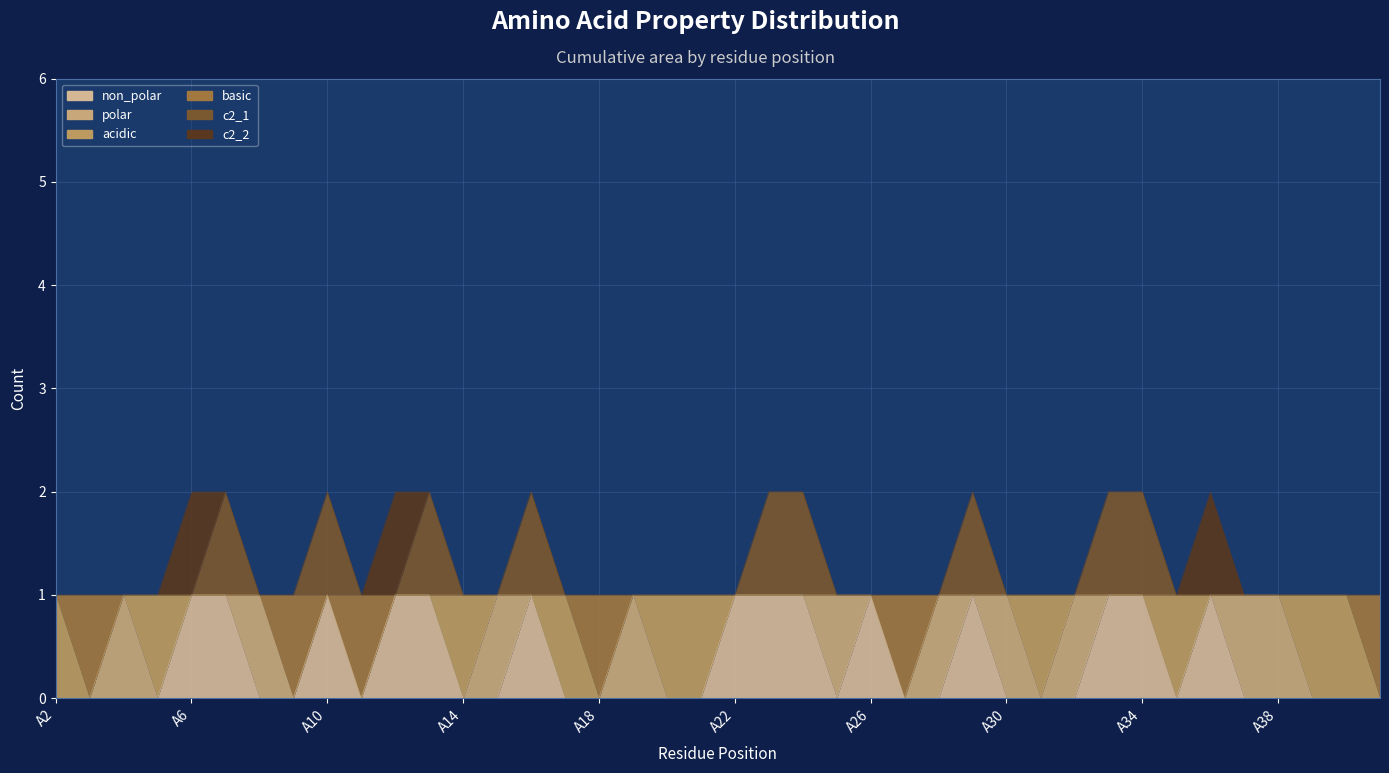

Where is the first local minimum for non_polar?

A11